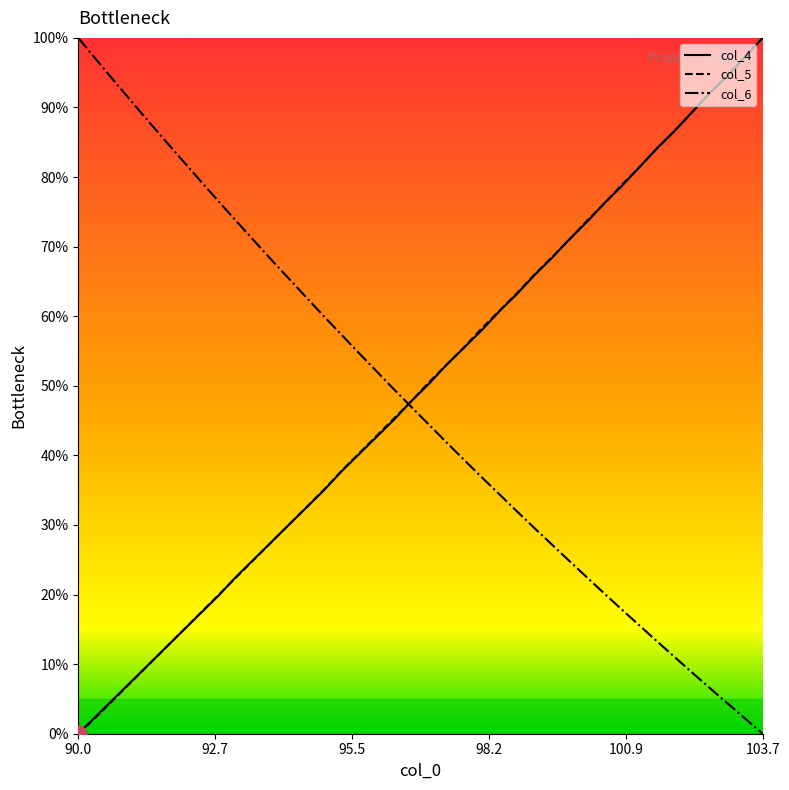

What is the value of the col_5 point at the 29th from the left?

71.0